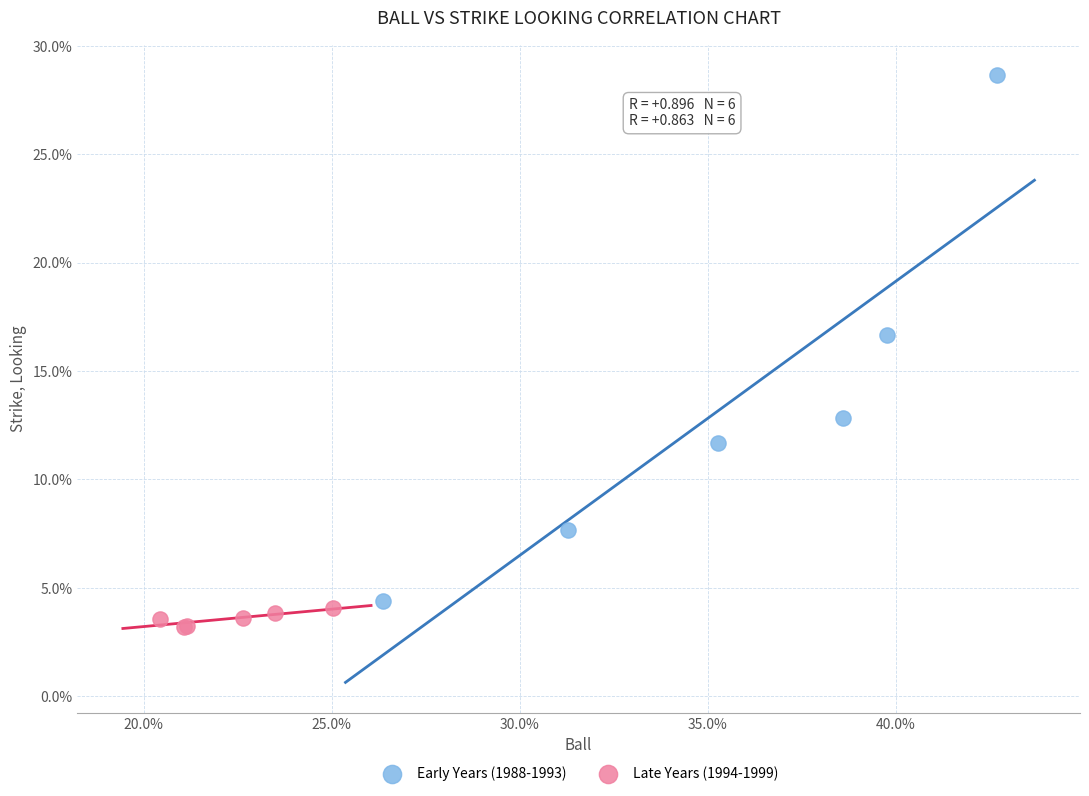

What are all the series names shown in the legend?

Early Years (1988-1993), Late Years (1994-1999)